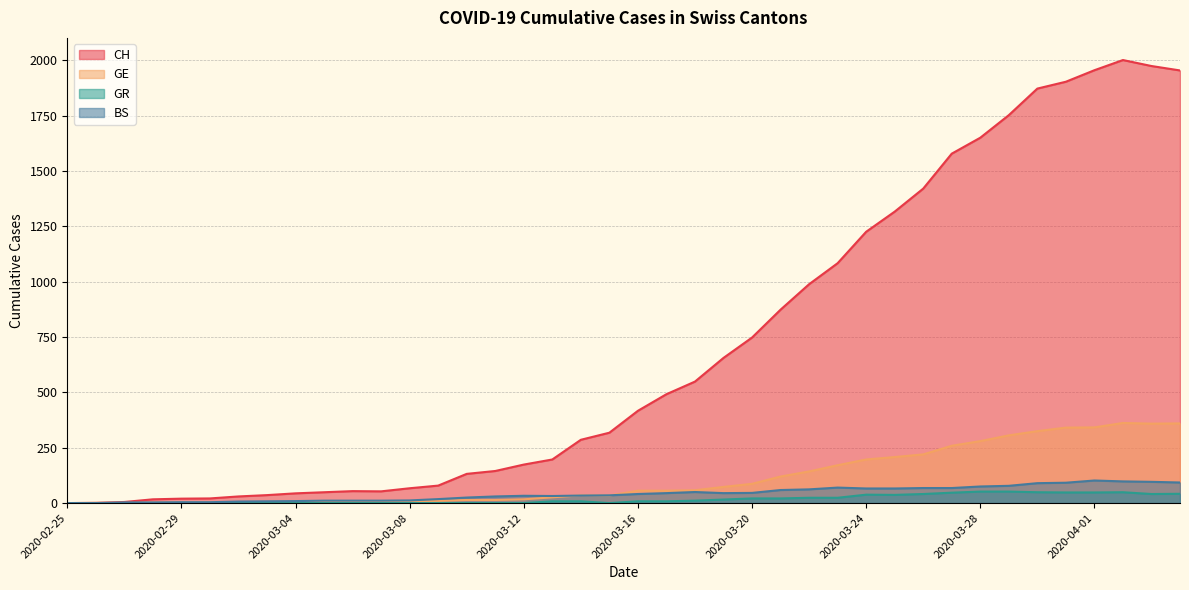

What is the difference between the maximum and minimum values in the BS series?

102